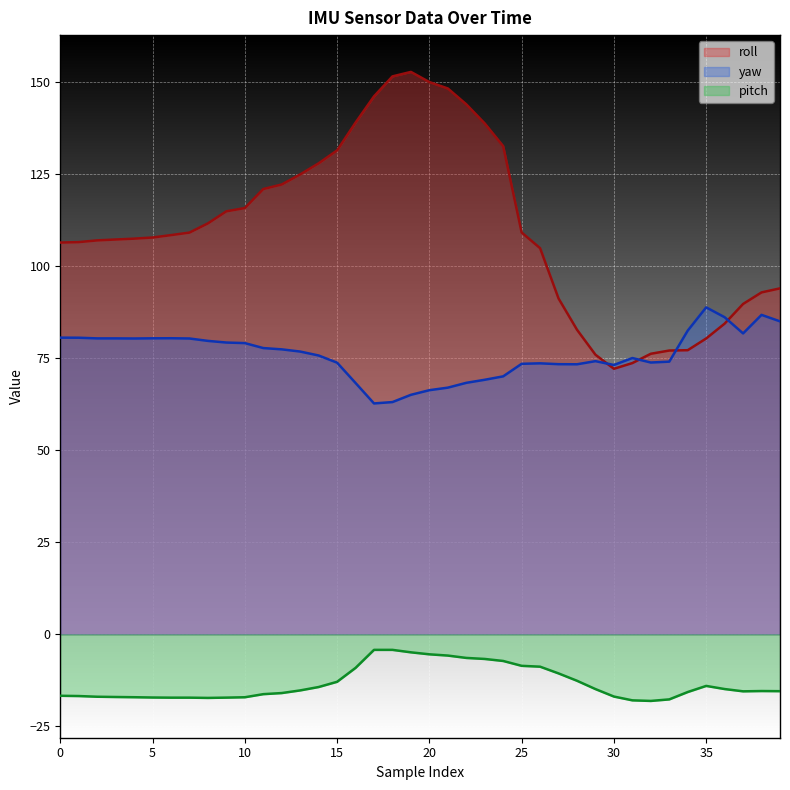

True or false: pitch and roll cross at least once.

False